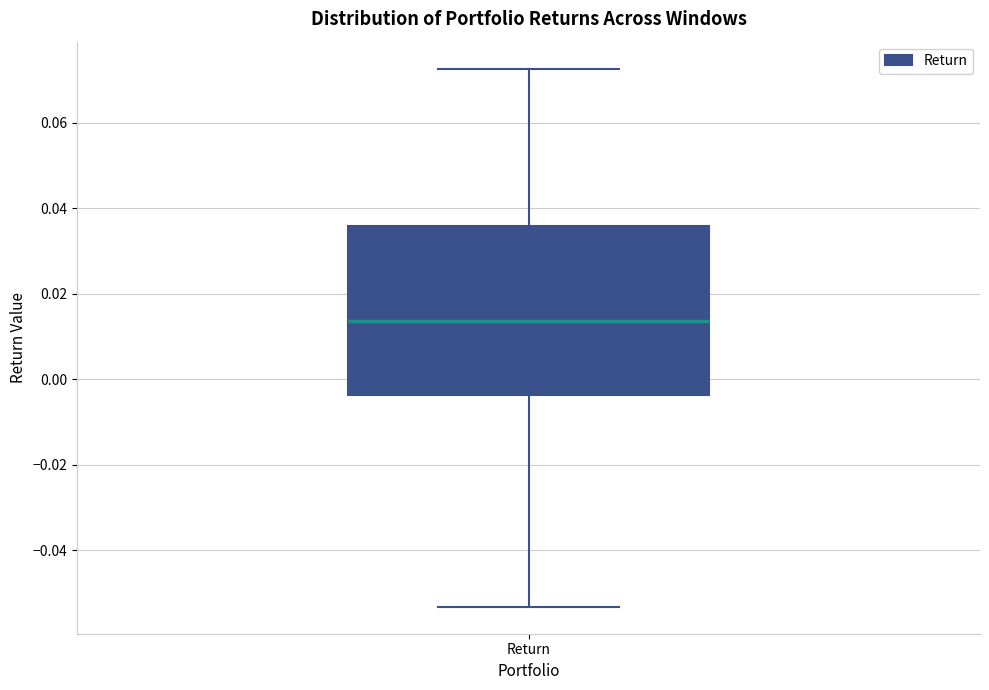

Transcribe this box plot: give where the median line is, the range the box spans, and where the two whiskers end, as read against the y-axis. The values are not printed on the chart, so give them approximately, as read against the axis.

median 0.014, box -0.004 to 0.036, whiskers -0.054 to 0.072